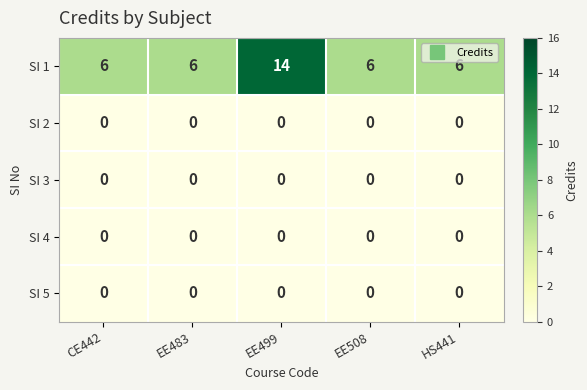

Reading left to right, transcribe all the data shown in this chart.

SI 1: CE442=6	EE483=6	EE499=14	EE508=6	HS441=6
SI 2: CE442=0	EE483=0	EE499=0	EE508=0	HS441=0
SI 3: CE442=0	EE483=0	EE499=0	EE508=0	HS441=0
SI 4: CE442=0	EE483=0	EE499=0	EE508=0	HS441=0
SI 5: CE442=0	EE483=0	EE499=0	EE508=0	HS441=0